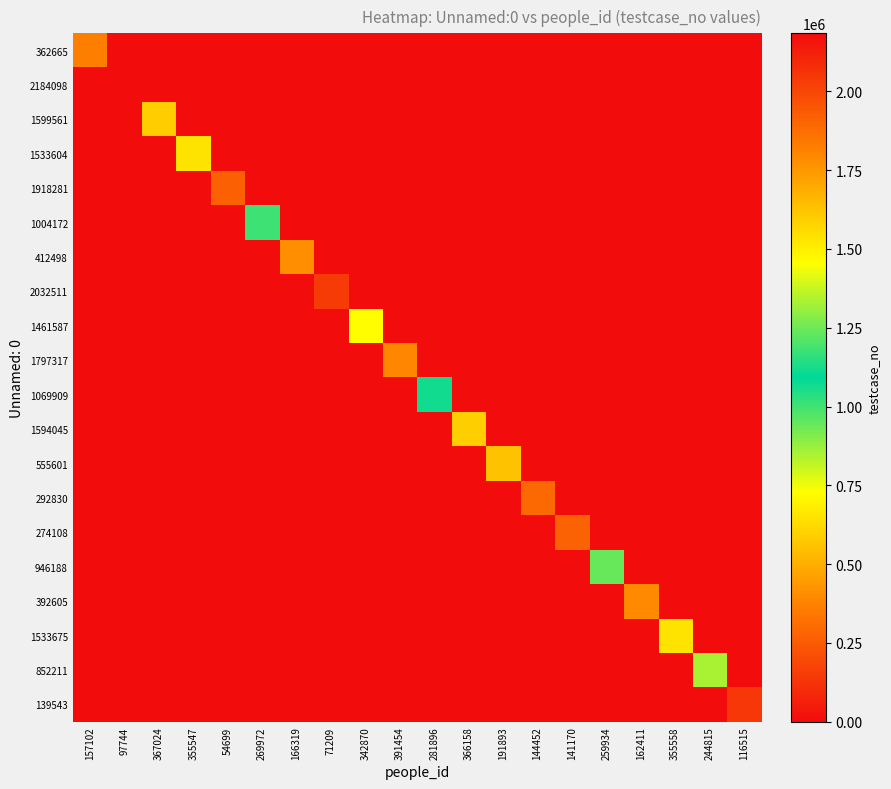

Rank the series at 71209 from lowest to highest value.

362665, 2184098, 1599561, 1533604, 1918281, 1004172, 412498, 1461587, 1797317, 1069909, 1594045, 555601, 292830, 274108, 946188, 392605, 1533675, 852211, 139543, 2032511